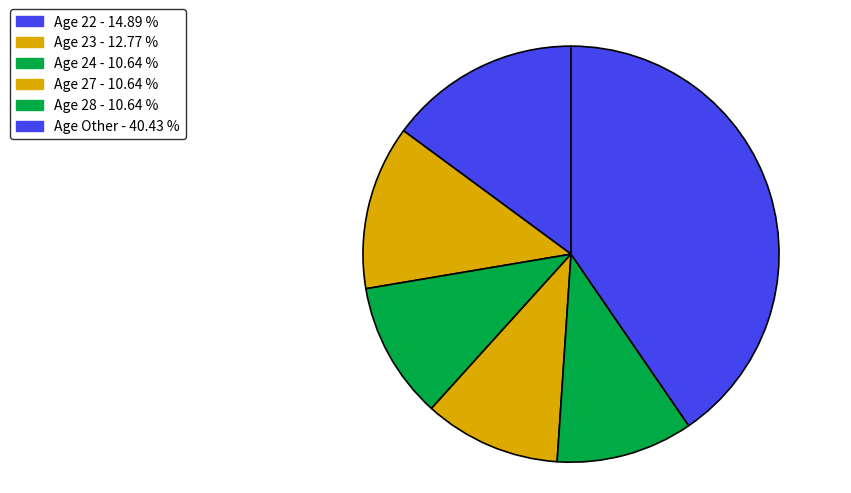

How many segments does this pie chart have?

6